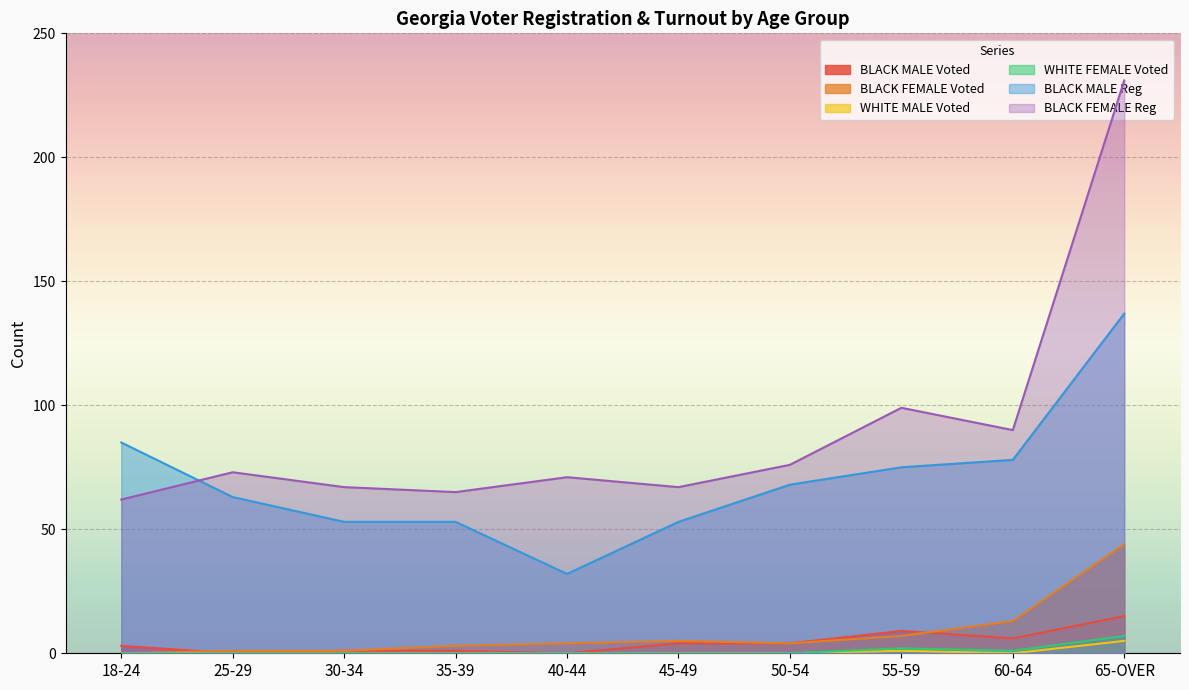

At which label does BLACK FEMALE Reg first exceed 73?

50-54